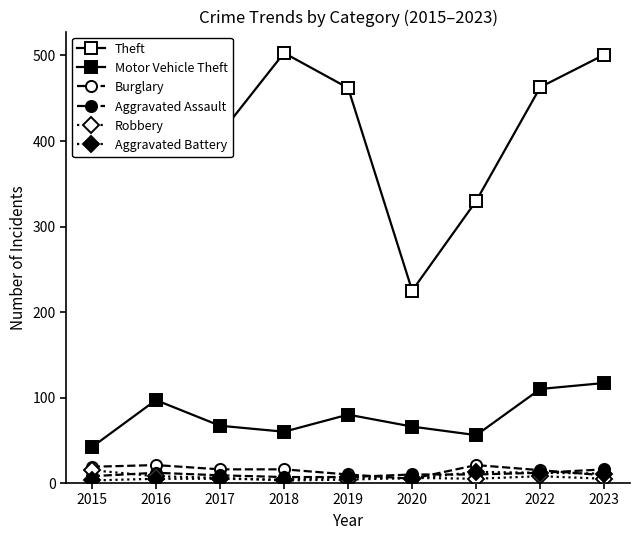

What is the difference between the maximum and minimum values in the Aggravated Battery series?

10